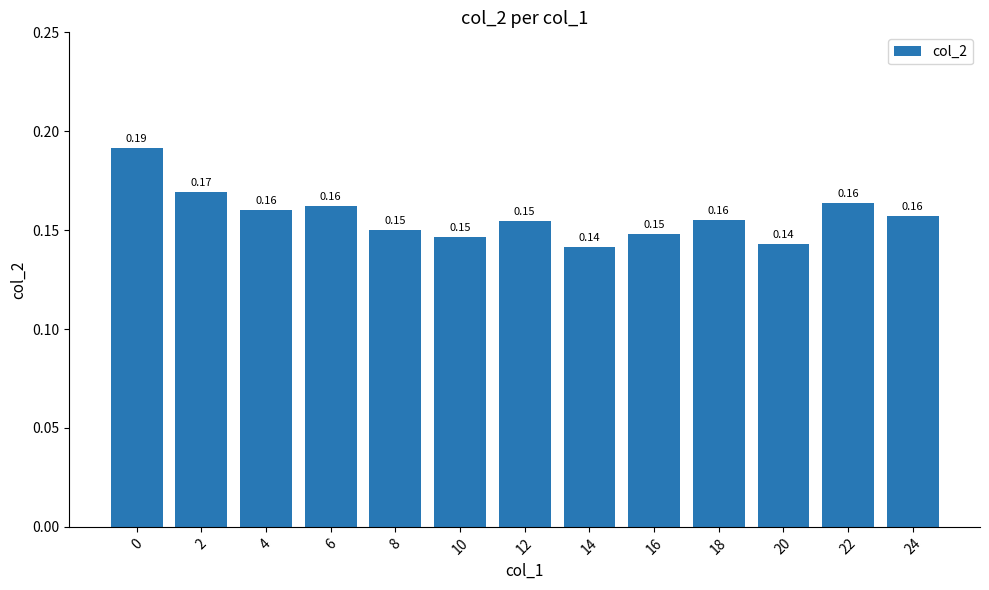

How many values are between 0 and 1?

13